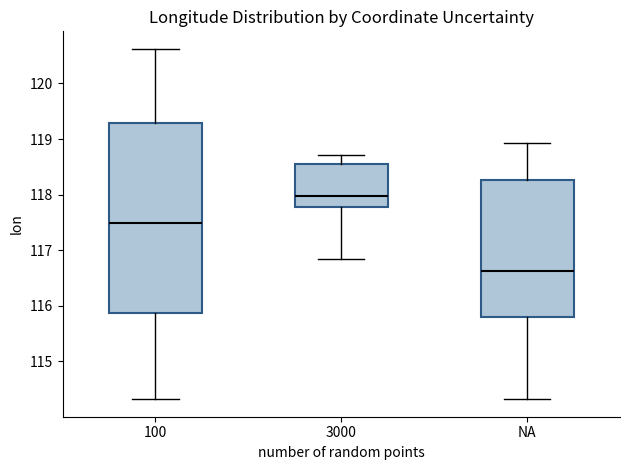

Reading left to right, read every box against the y-axis: the position of its median line, the range the box covers, and the ends of its whiskers. The values are not printed on the chart, so give them approximately, as read against the axis.

100: median 117.5, box 115.9 to 119.3, whiskers 114.3 to 120.6
3000: median 118.0, box 117.8 to 118.5, whiskers 116.8 to 118.7
NA: median 116.6, box 115.8 to 118.3, whiskers 114.3 to 118.9